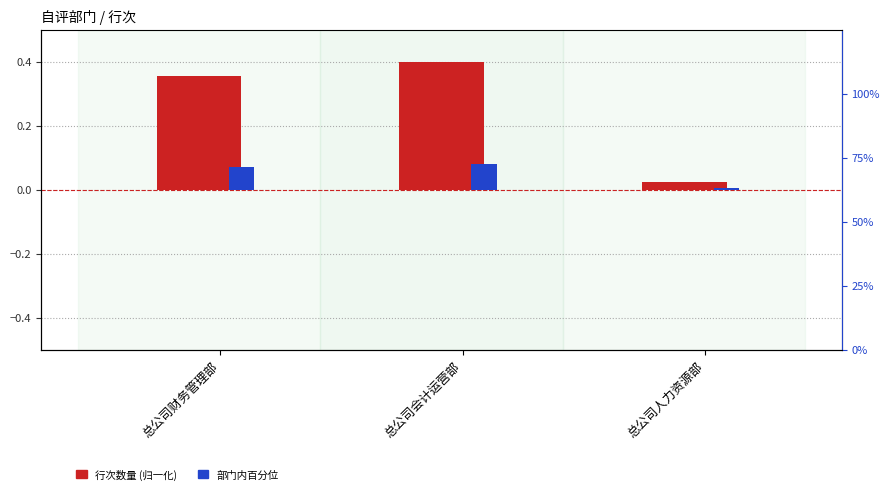

Reading left to right, transcribe all the data shown in this chart.

row count (normalized): 总公司财务管理部=0.4	总公司会计运营部=0.4	总公司人力资源部=0.0
percentile rank within dept: 总公司财务管理部=0.1	总公司会计运营部=0.1	总公司人力资源部=0.0